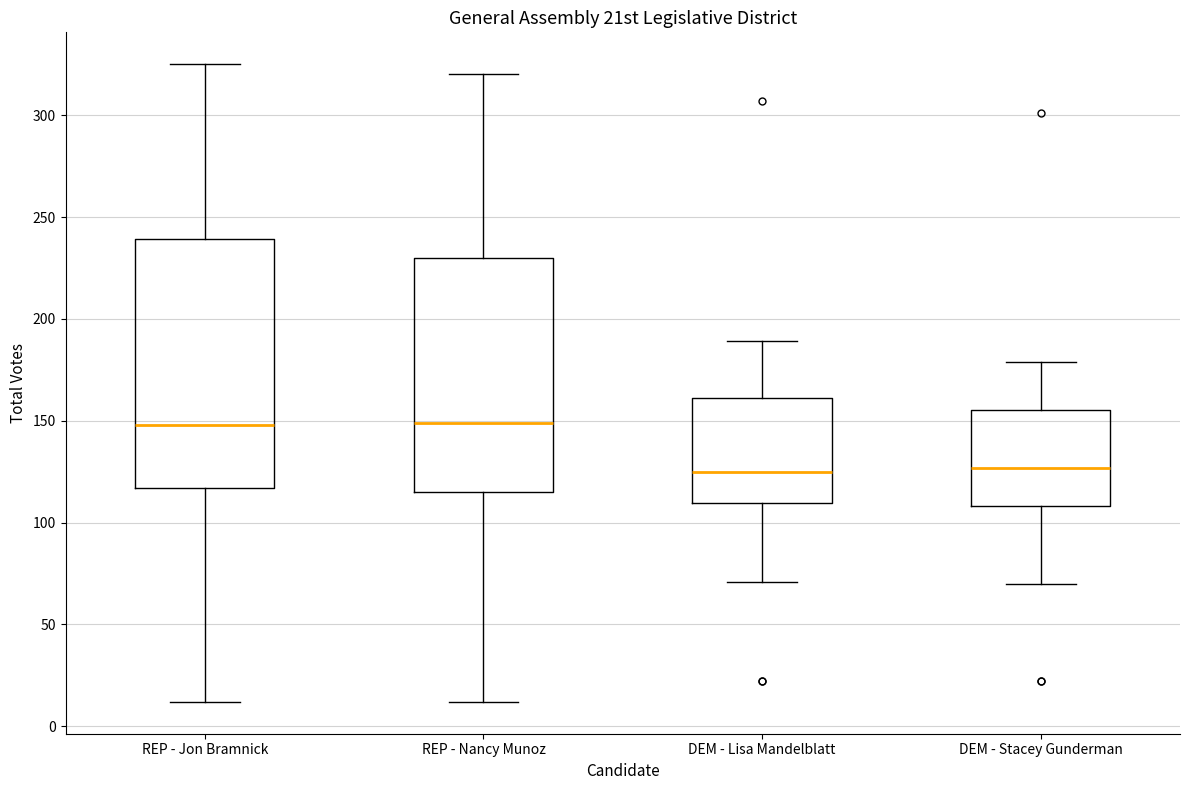

Comparing the boxes themselves (not the whiskers), which one is the tallest?

REP - Jon Bramnick